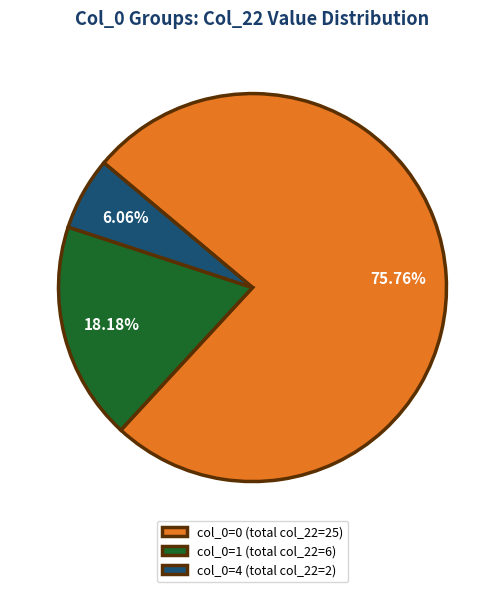

Does col_0=1 (total col_22=6) represent more than half of the total?

No